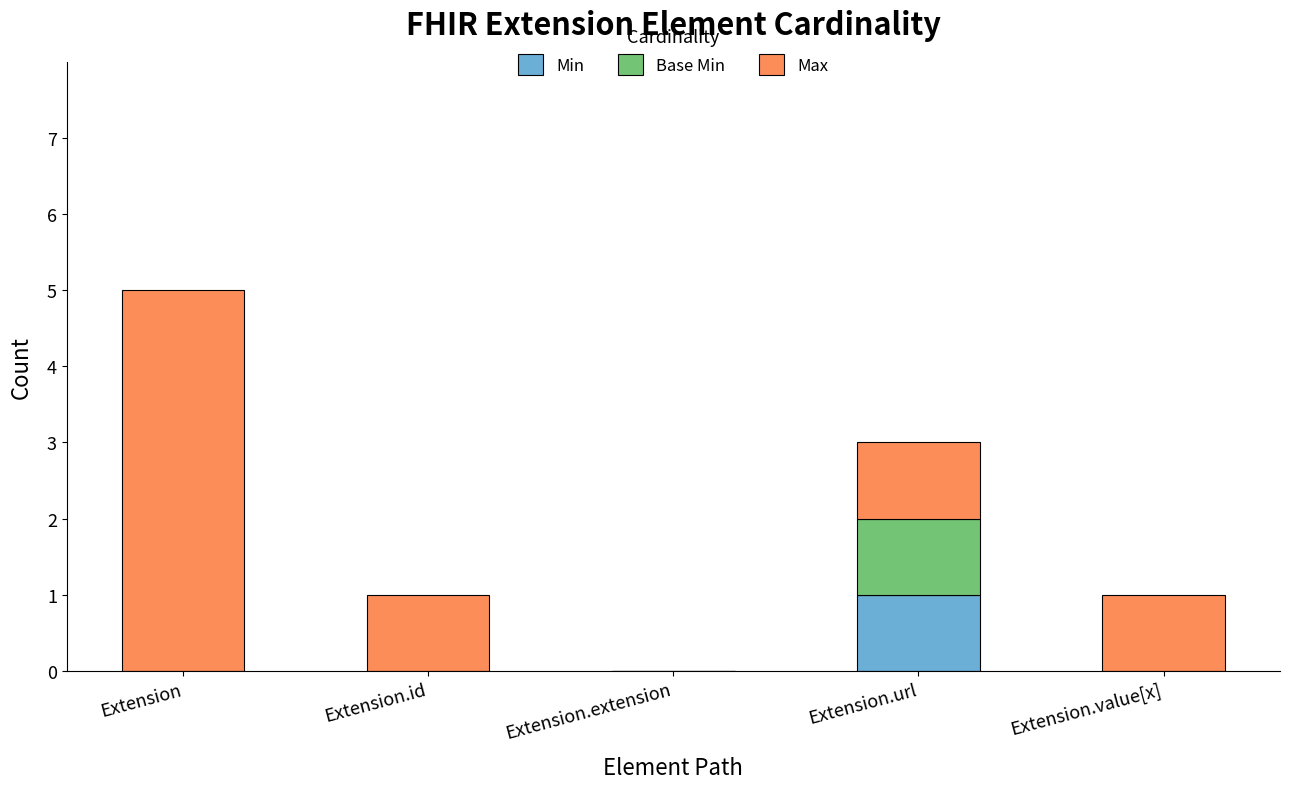

Which category has the highest value in the Min series?

Extension.url